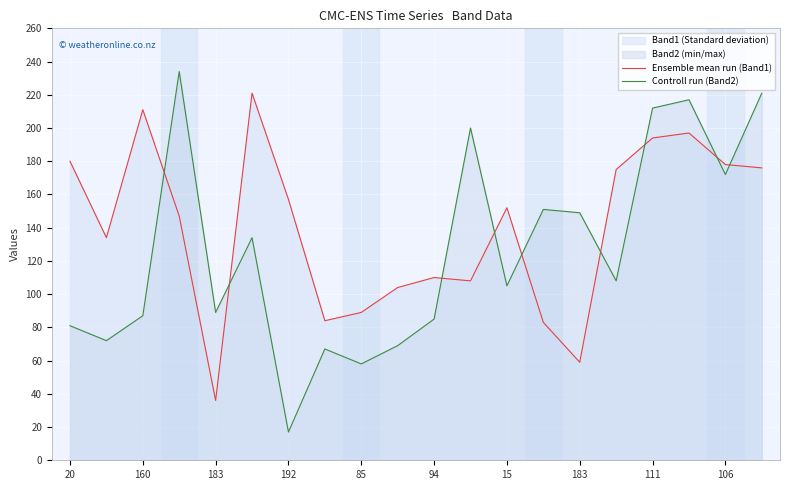

After their last crossing, which series has the higher values: Controll run (Band2) or Ensemble mean run (Band1)?

Controll run (Band2)